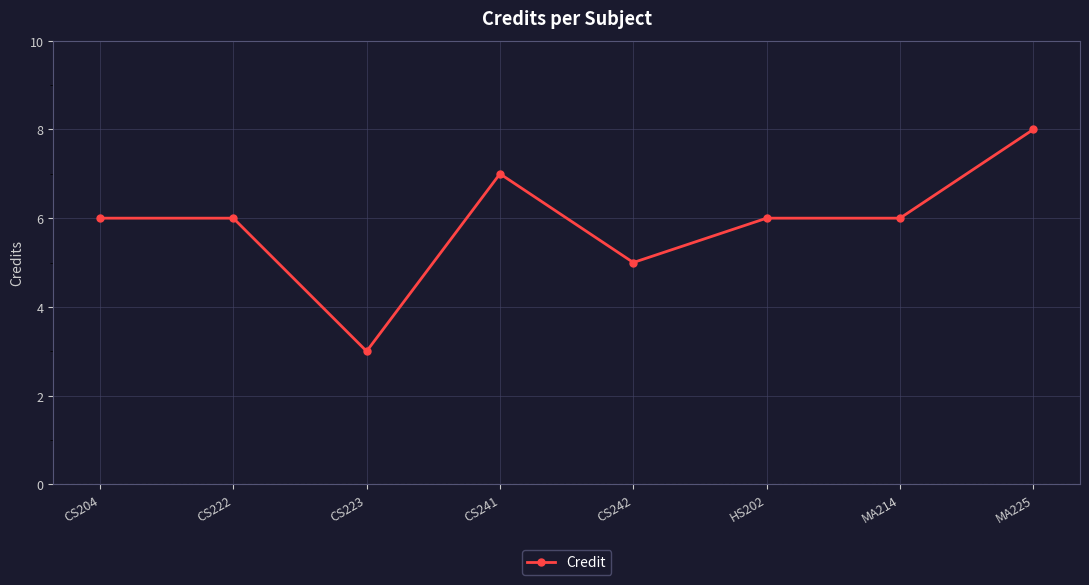

What is the change in value from CS222 to MA225?

+2